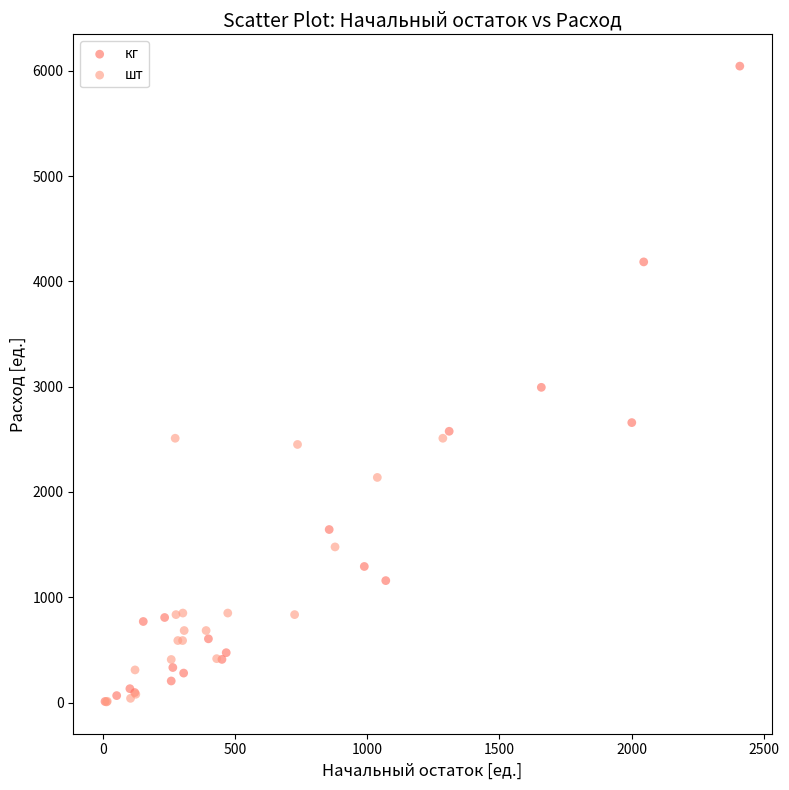

Which series reaches the maximum Y coordinate?

кг